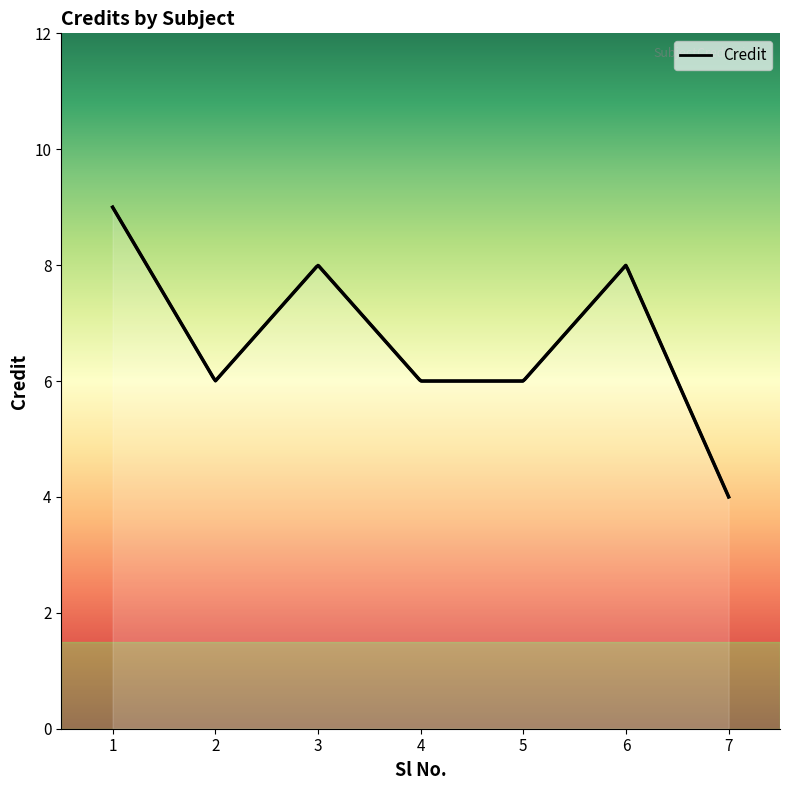

Which has a higher value, 6 or 7?

6